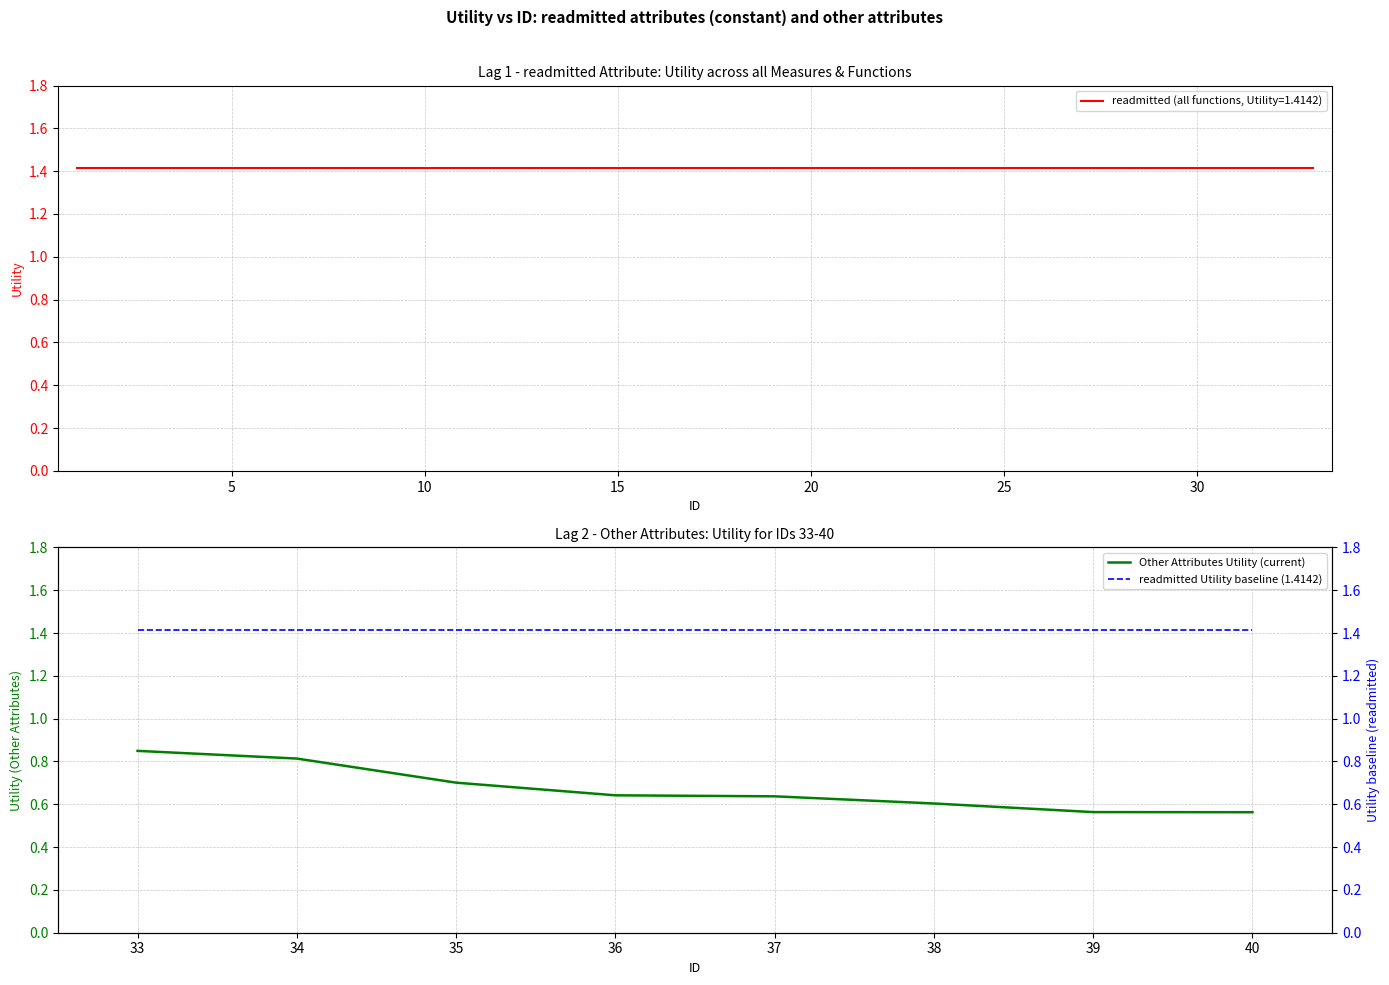

How many Other Attributes Utility (current) values are between 0 and 1?

8